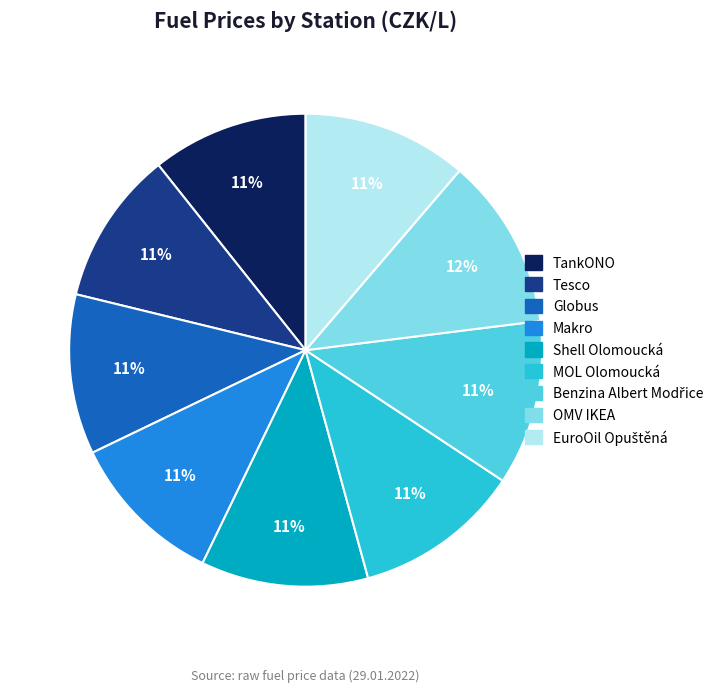

Is there a majority slice in this chart?

No